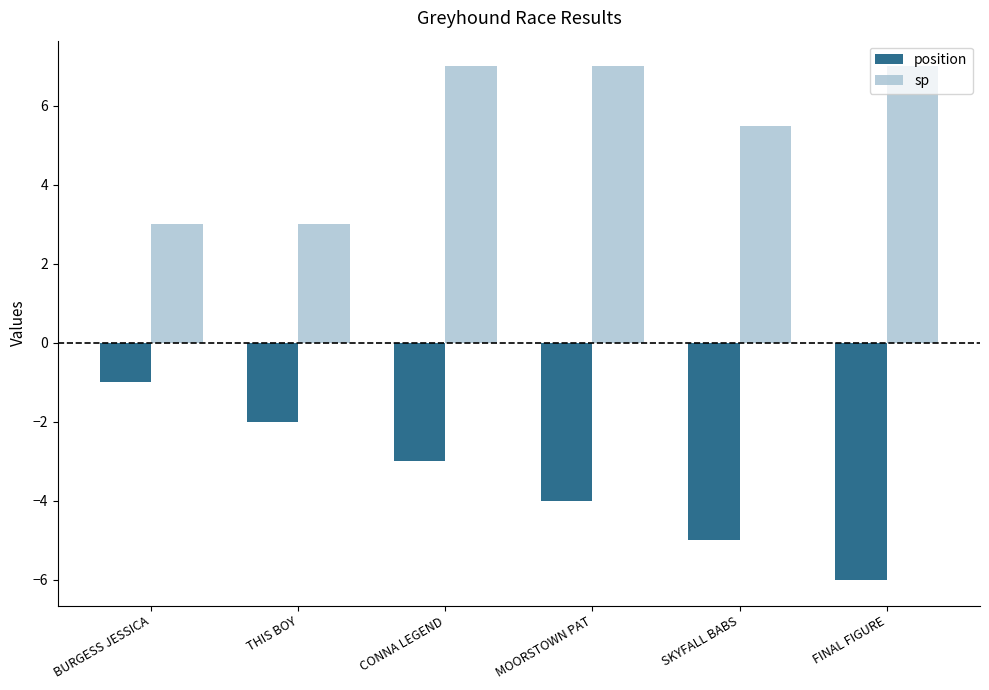

List the labels in order of position value, smallest first.

FINAL FIGURE, SKYFALL BABS, MOORSTOWN PAT, CONNA LEGEND, THIS BOY, BURGESS JESSICA